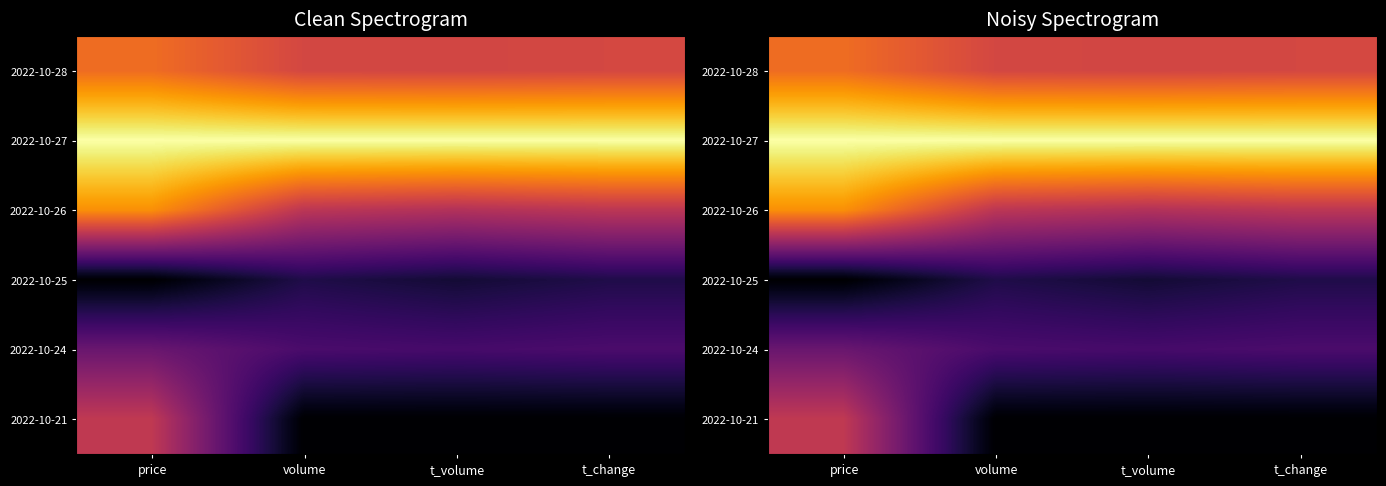

At which category is the sum across all series the highest?

price